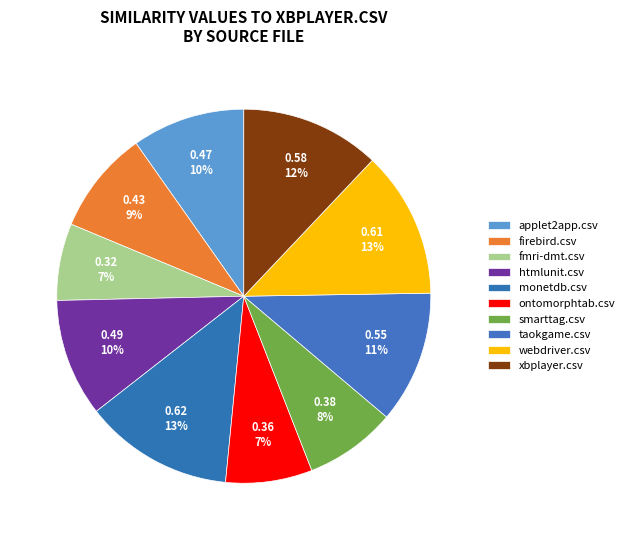

What is the total percentage of xbplayer.csv and webdriver.csv?

24.7%